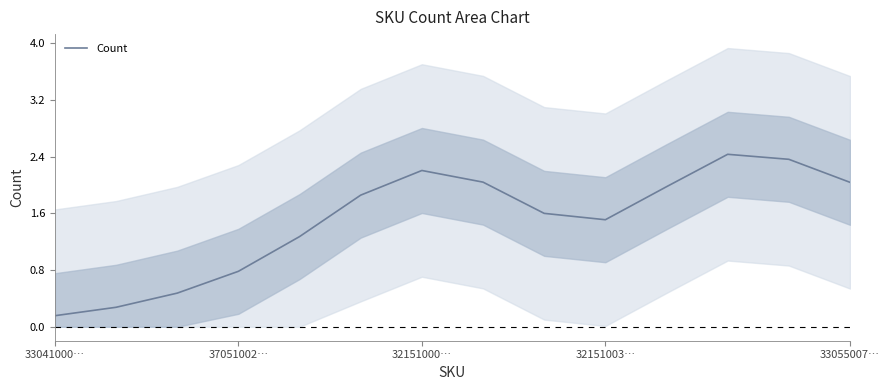

At which label does Count reach its minimum?

33041000…